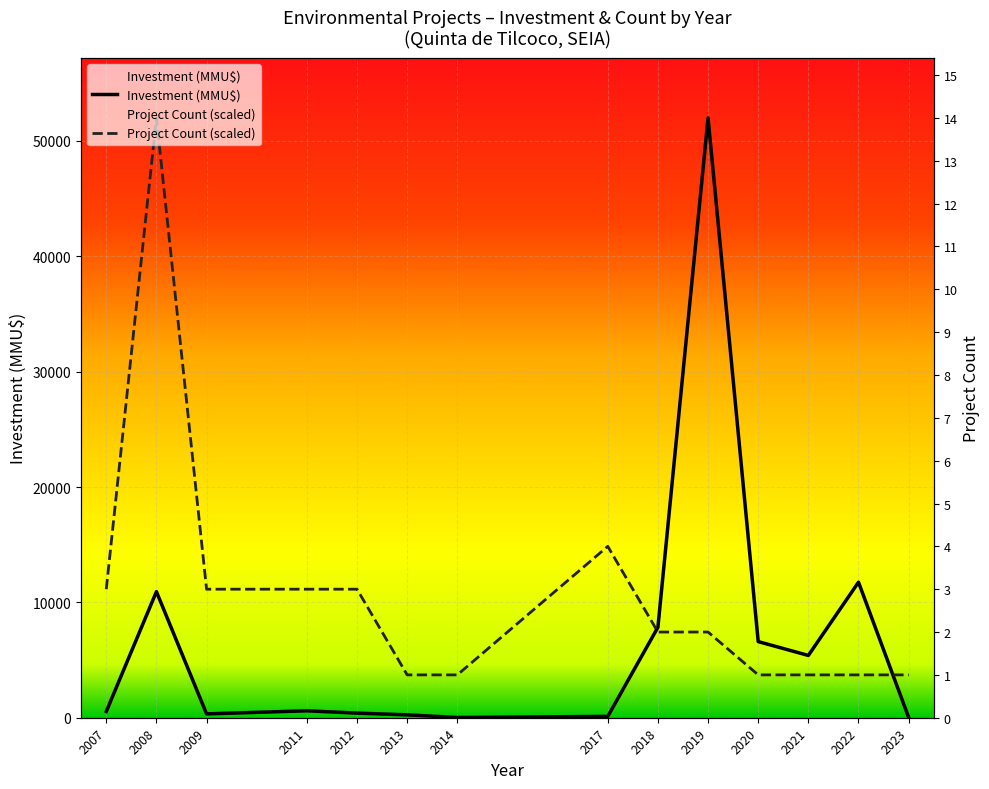

List the labels in order of Investment (MMU$) value, largest first.

2019, 2022, 2008, 2018, 2020, 2021, 2011, 2007, 2012, 2009, 2013, 2017, 2023, 2014